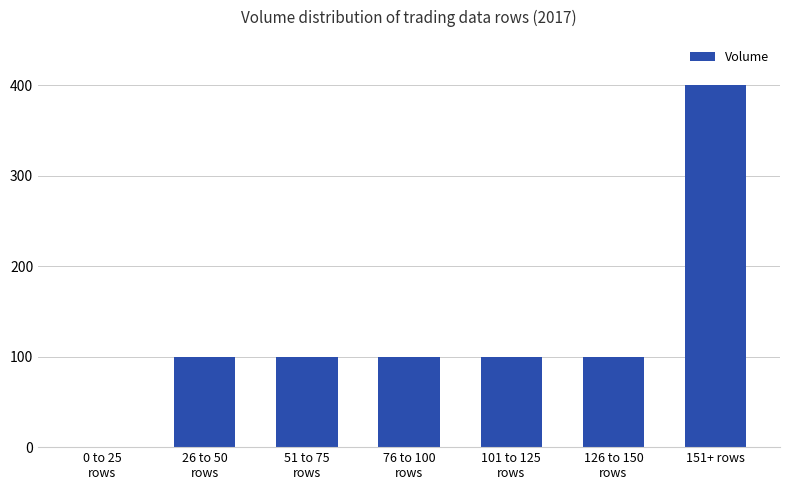

Is it true that the value at 51 to 75
rows is 162?

False